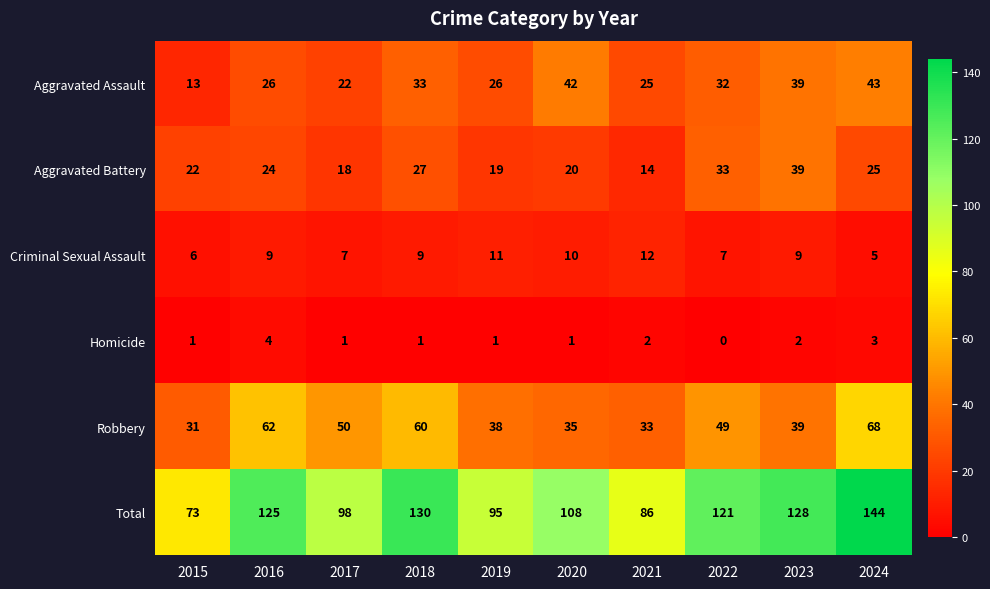

Which label corresponds to the smallest value in the chart?

2022